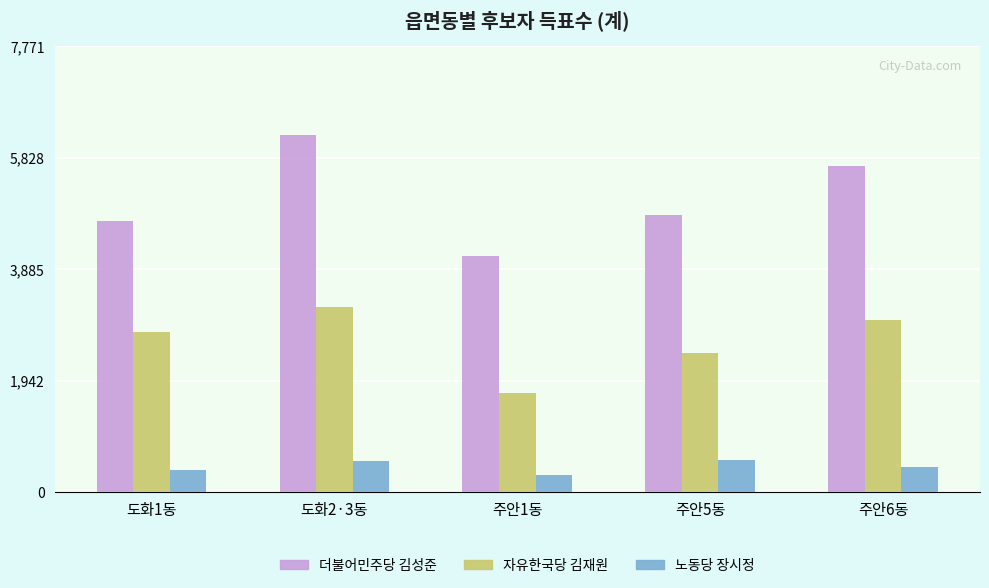

At which label does 더불어민주당 김성준 first exceed 4834?

도화2·3동